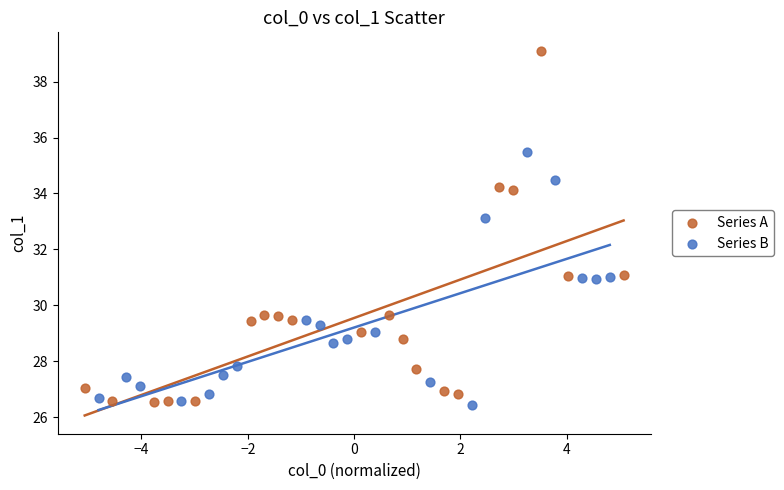

Which series has the largest Y range (max minus min)?

Series A